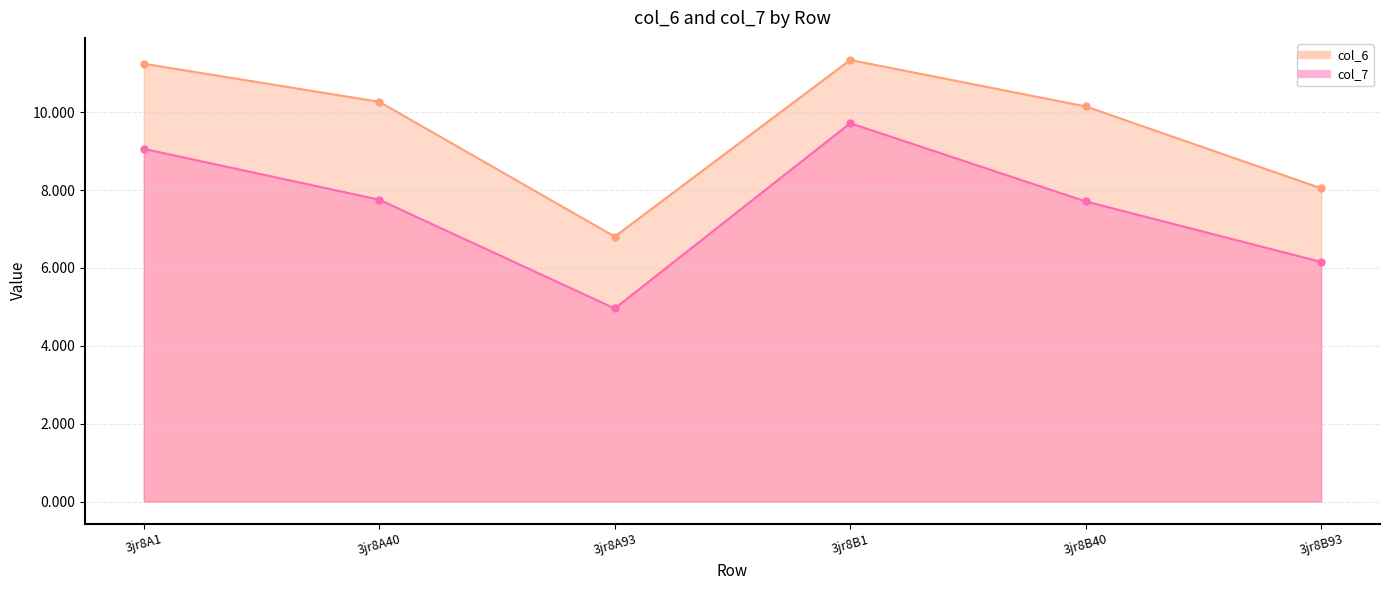

What is the sum of the col_6 values at 3jr8A1 and 3jr8B93?

19.3